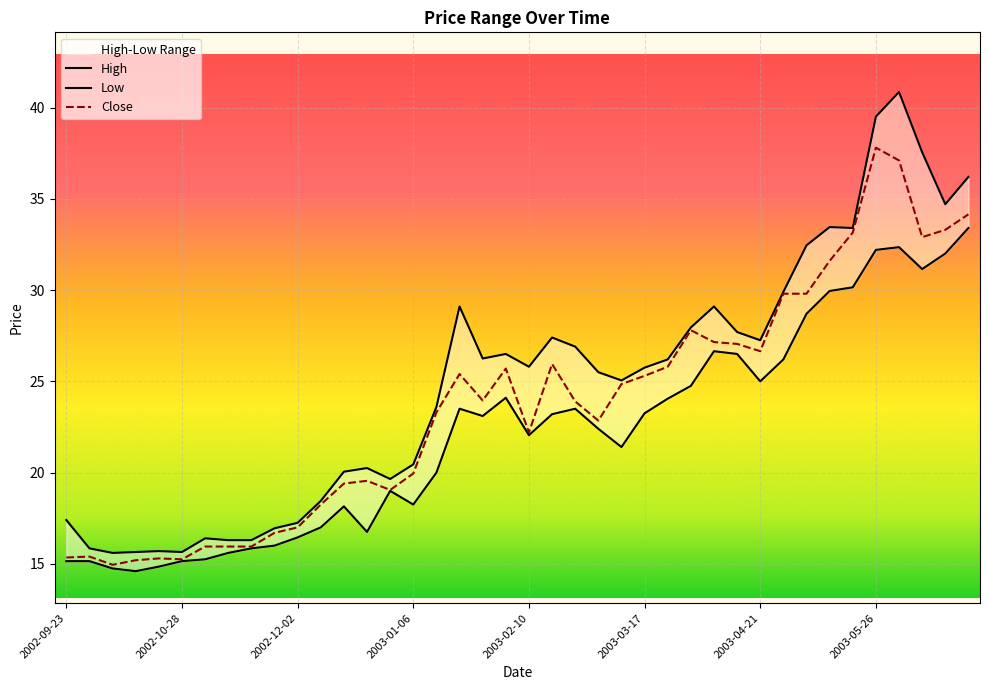

Which series has the widest spread of values?

High